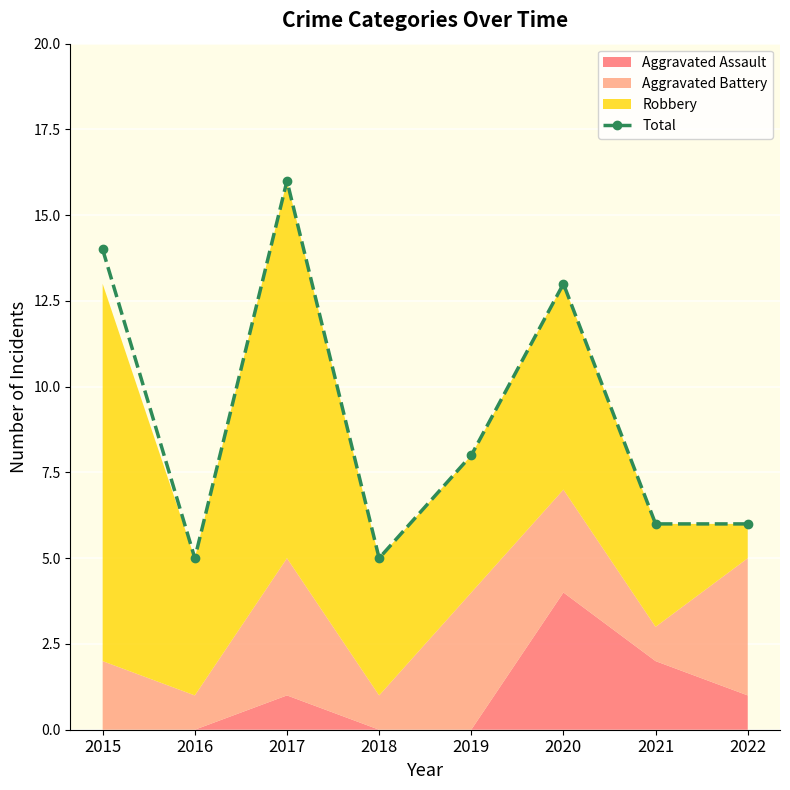

True or false: the data shows 4 at 2019.

False